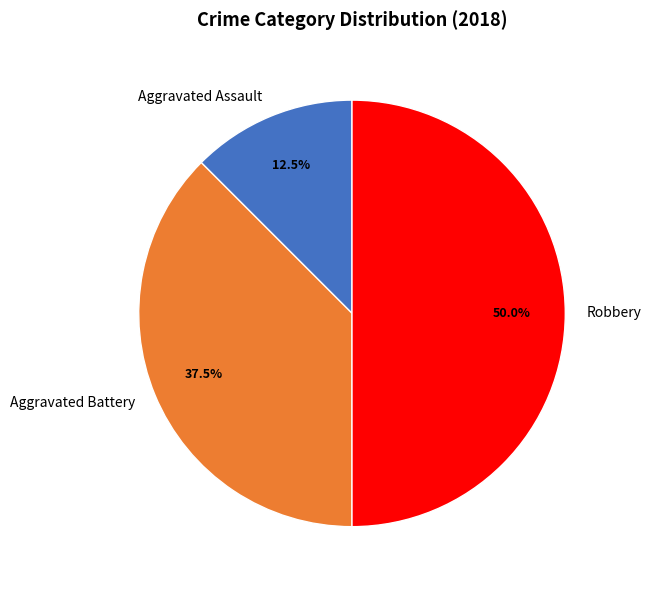

Which category has the smallest portion of the pie?

Aggravated Assault